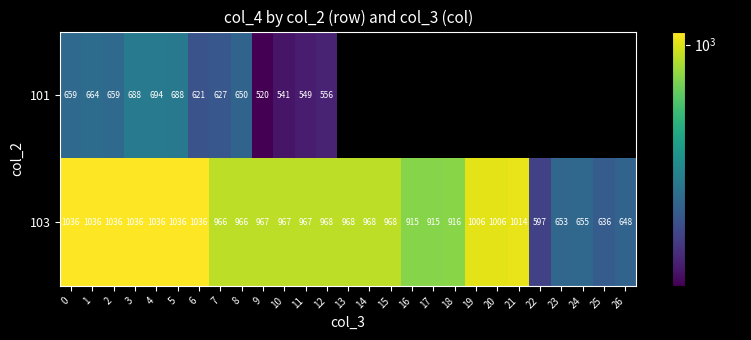

What is the difference between the highest and lowest values at 2?

377.0